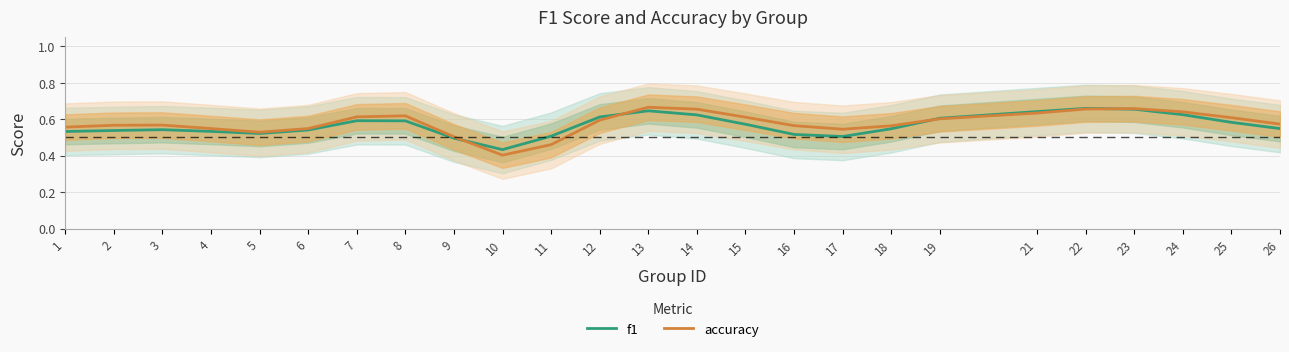

Reading left to right, list all the values displayed in this chart.

f1: 0.5	0.5	0.5	0.5	0.5	0.5	0.6	0.6	0.5	0.4	0.5	0.6	0.6	0.6	0.6	0.5	0.5	0.5	0.6	0.6	0.7	0.7	0.6	0.6	0.5
accuracy: 0.6	0.6	0.6	0.5	0.5	0.5	0.6	0.6	0.5	0.4	0.5	0.6	0.7	0.7	0.6	0.6	0.5	0.6	0.6	0.6	0.7	0.7	0.6	0.6	0.6